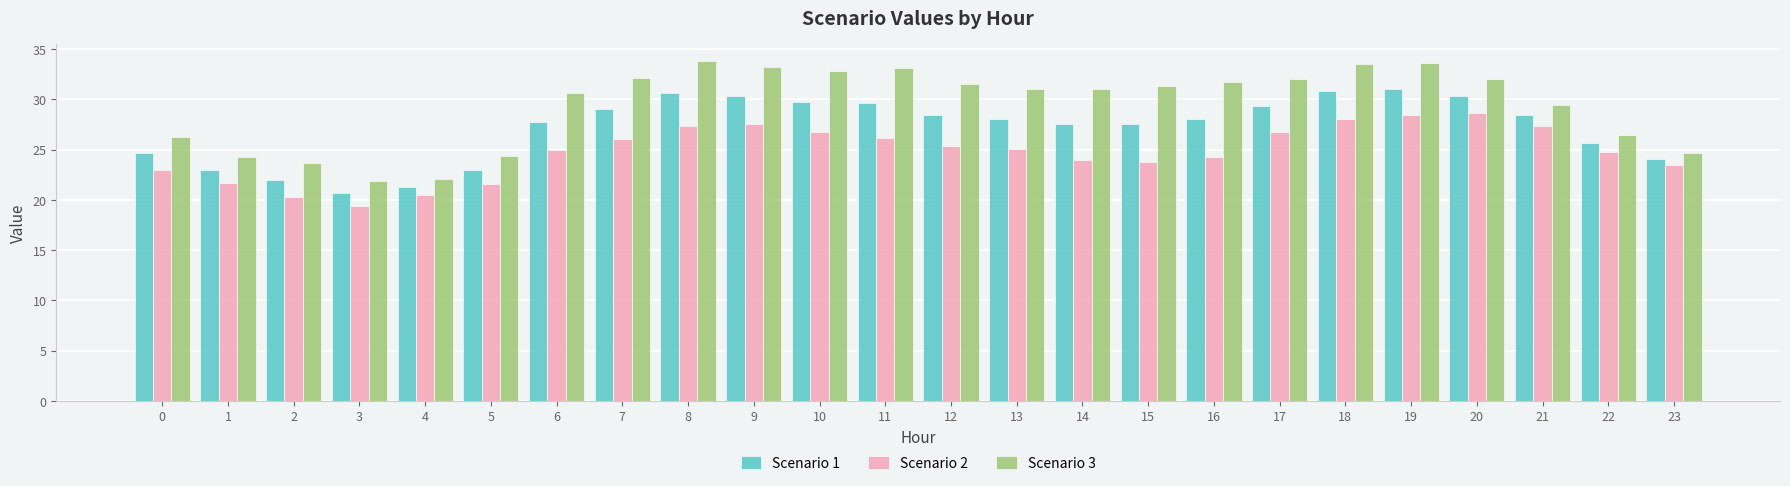

The value of Scenario 3 at 12 is 31.6. True or false?

True